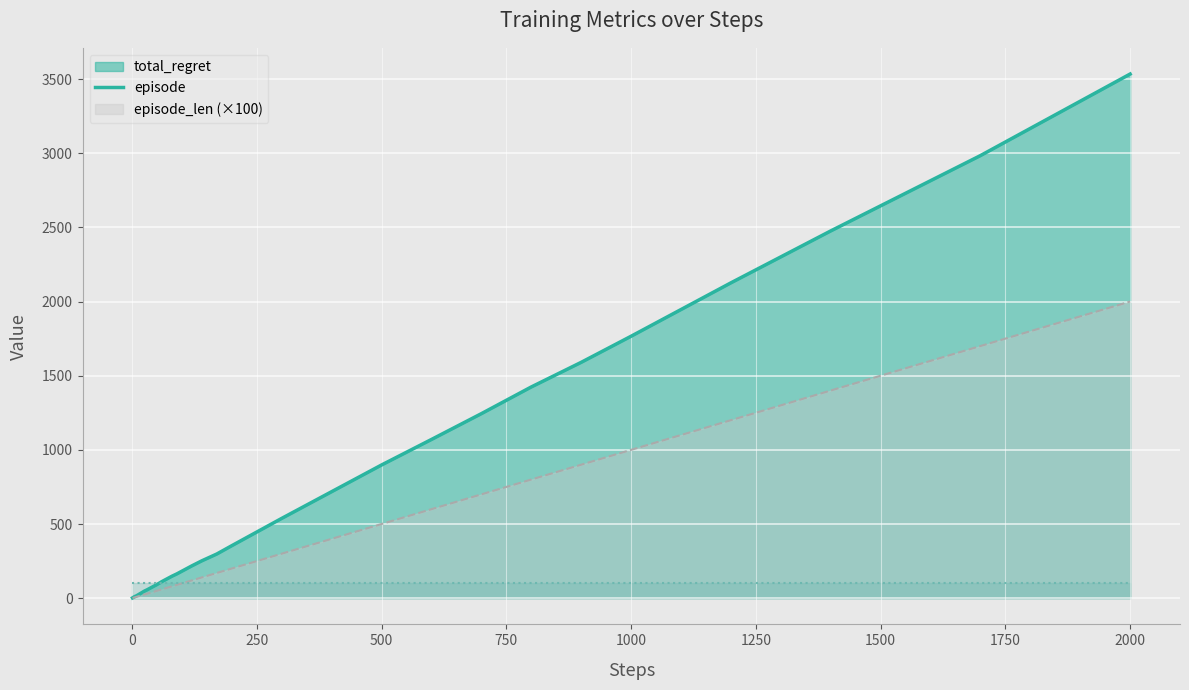

True or false: total_regret has more than 2 points higher than both neighbors.

False